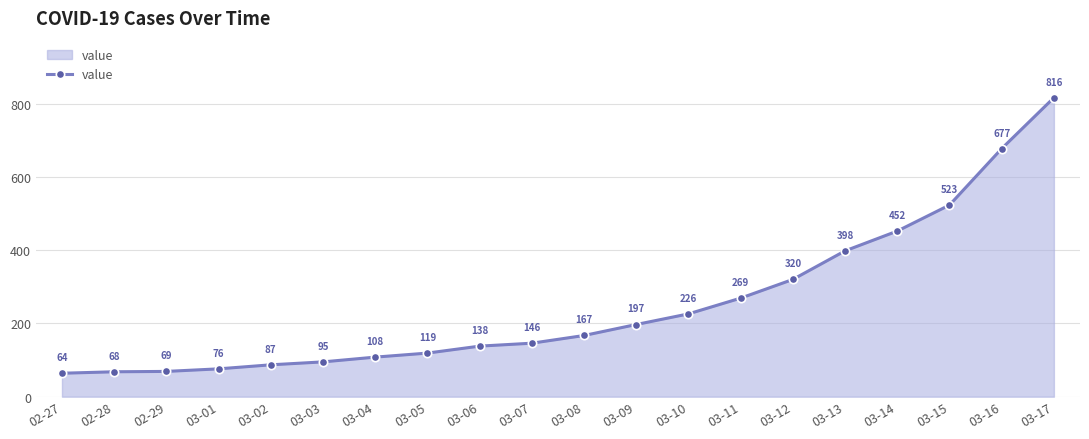

What is the ratio of the value at 03-02 to the value at 03-10?

0.4